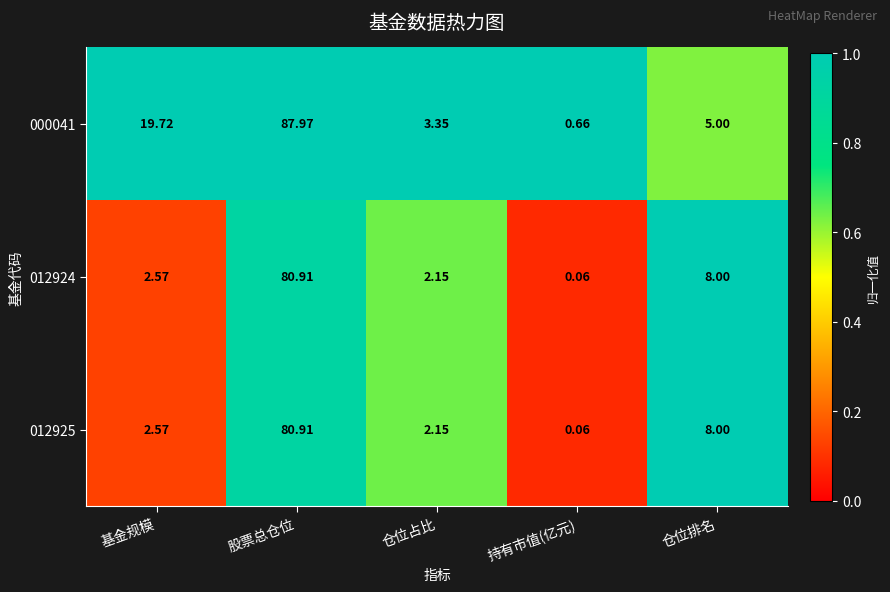

At which category does the chart reach its peak across all series?

股票总仓位